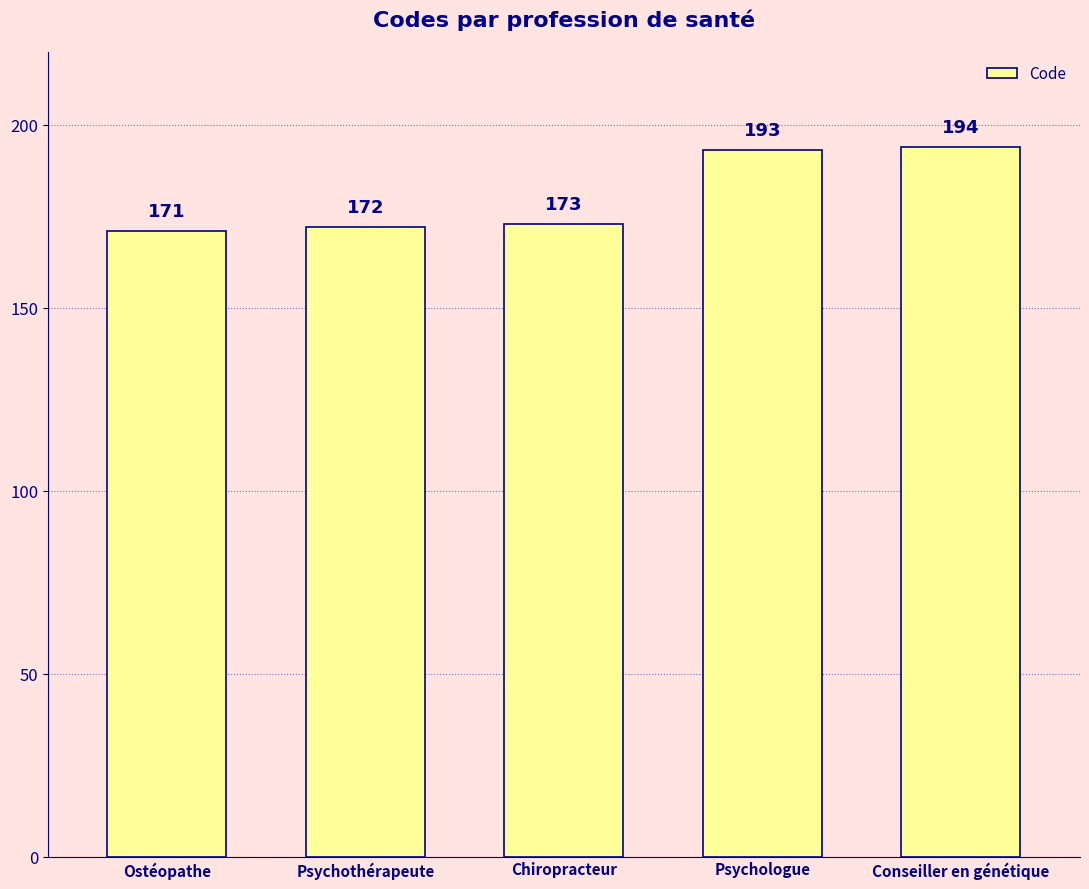

How many series are shown in this chart?

1